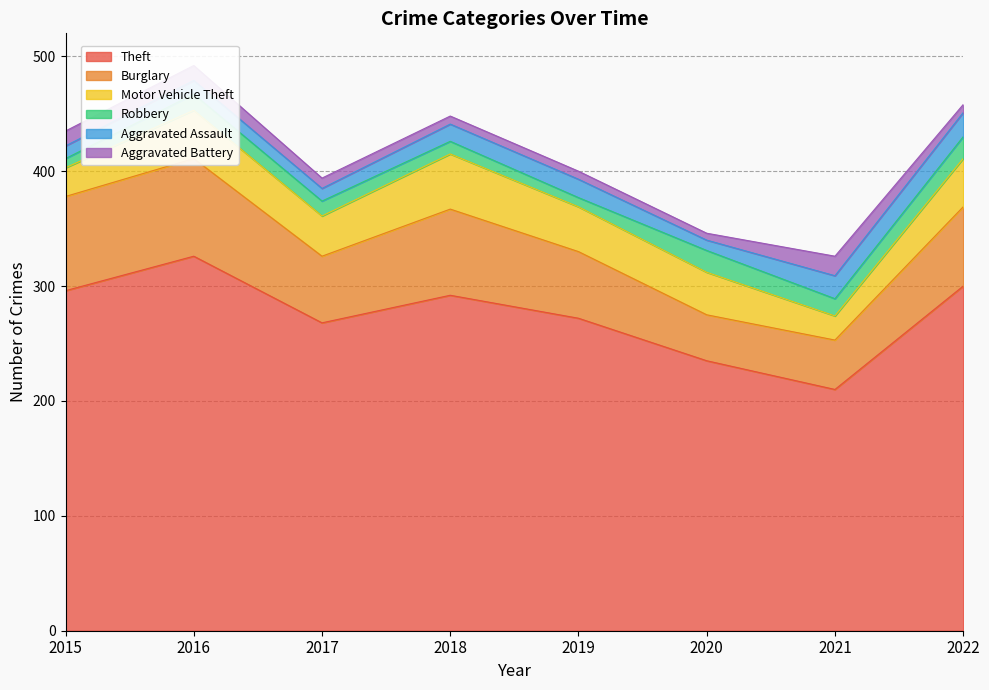

What is the difference between the maximum and minimum values in the Burglary series?

45